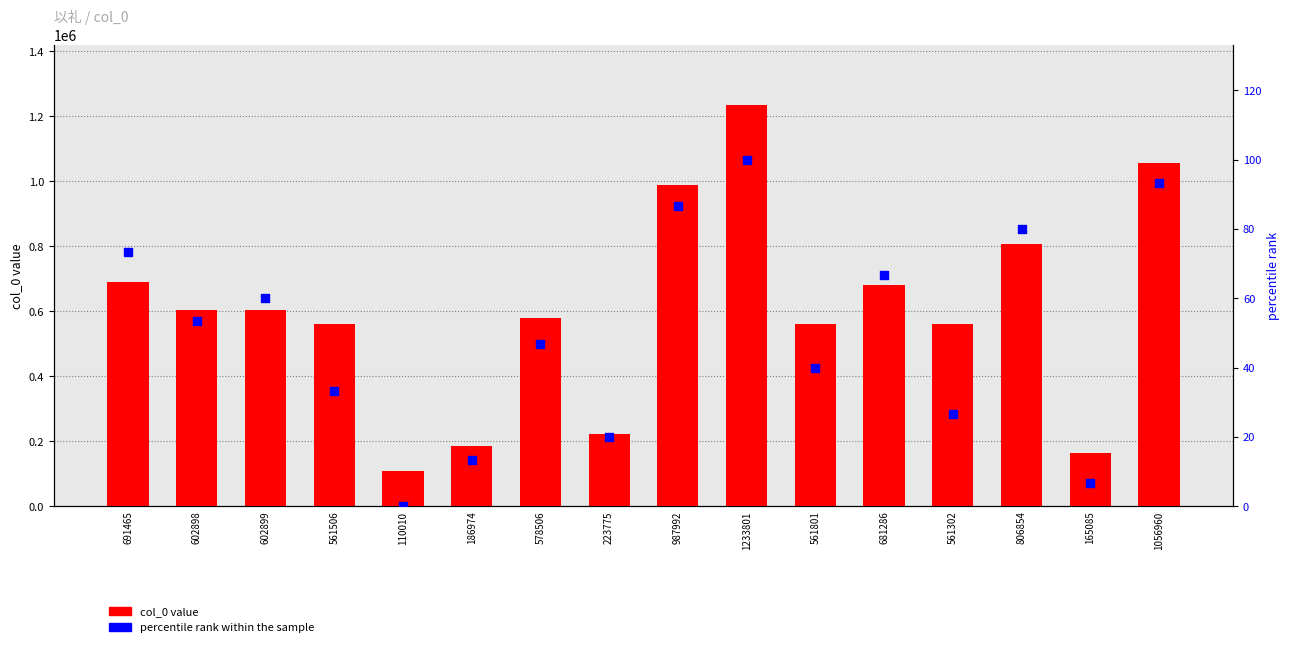

What is the total value across all series at 691465?

691538.3